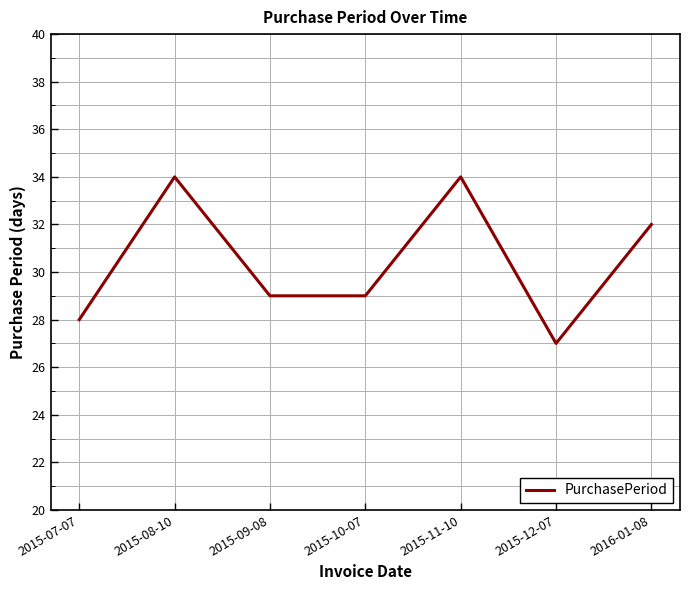

What is the change in value from 2015-07-07 to 2015-12-07?

-1